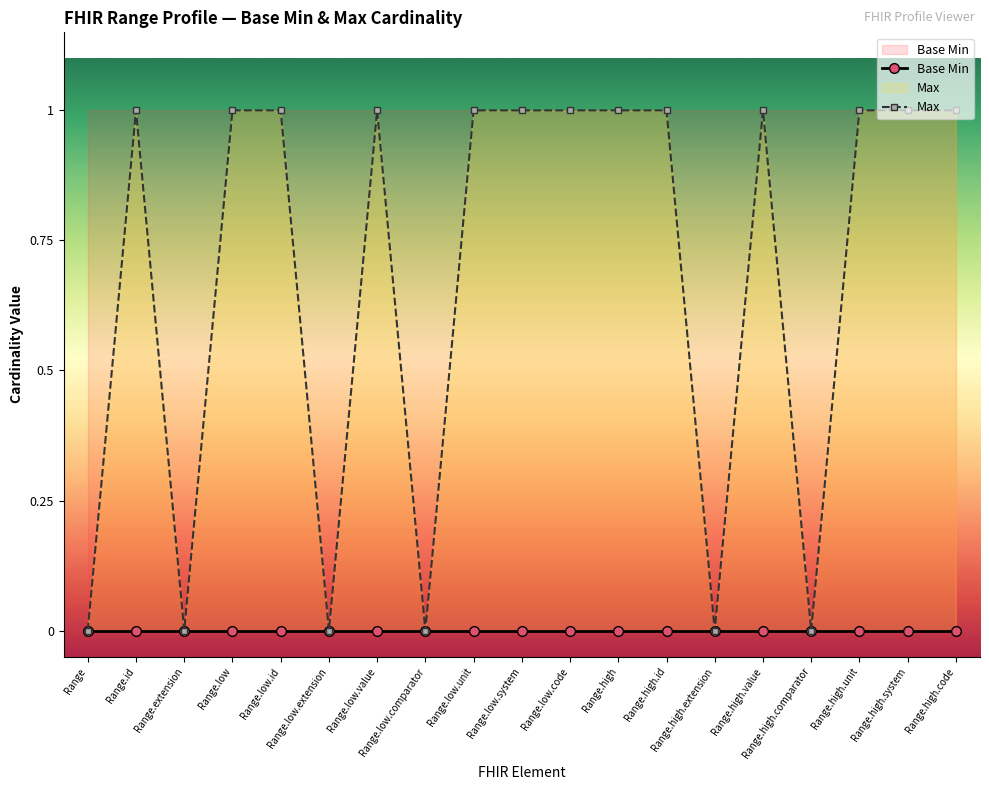

Which has a higher value, Range or Range.low.id?

Range